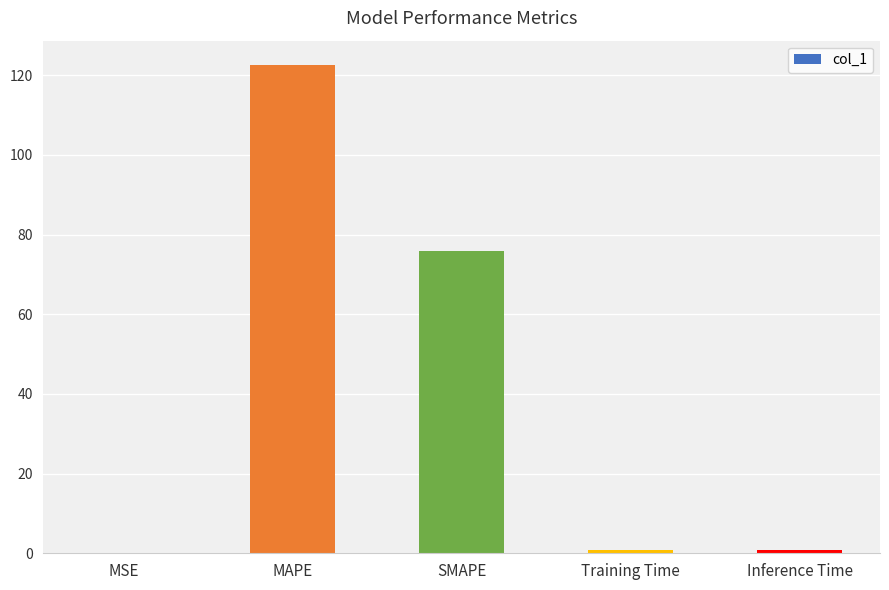

The value at MAPE is 80.3. True or false?

False